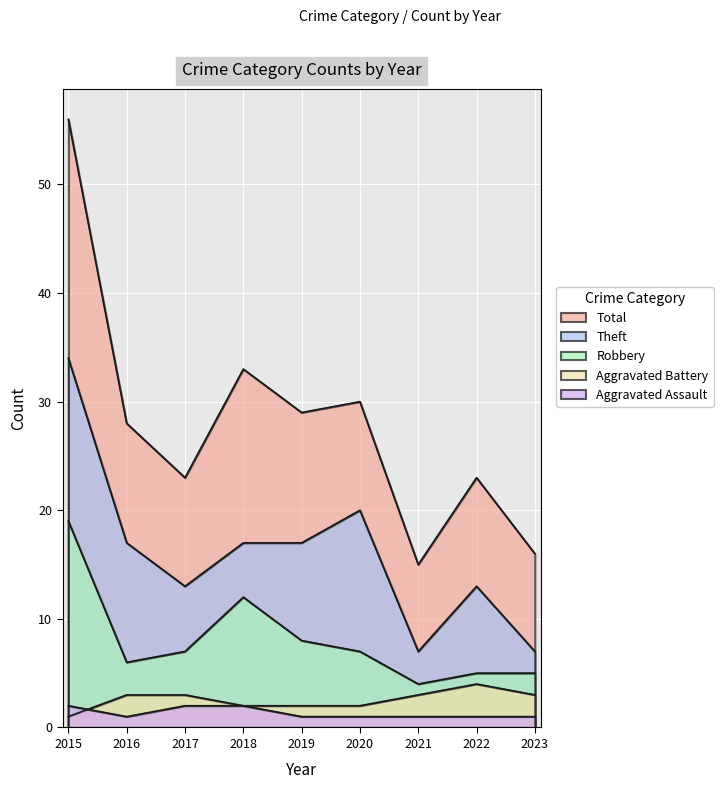

List the series in order of their peak value, highest first.

Total, Theft, Robbery, Aggravated Battery, Aggravated Assault